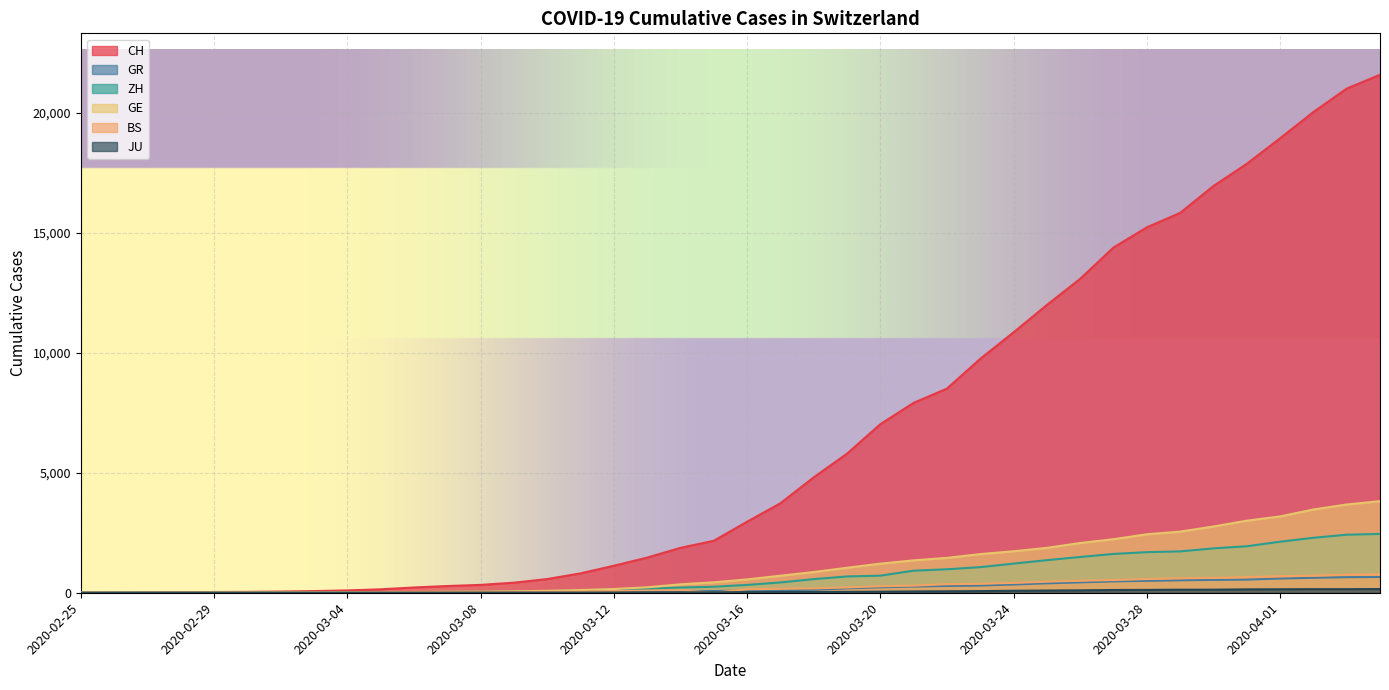

Reading right to left, transcribe all the data shown in this chart.

CH: 21583	21007	20030	18936	17872	16947	15827	15225	14384	13081	11990	10850	9746	8506	7912	7022	5794	4807	3727	2959	2165	1870	1463	1125	807	570	419	327	280	219	142	97	69	50	36	30	20	8	4	0
GR: 657	649	622	592	547	535	519	495	474	433	393	343	300	284	258	226	182	128	101	84	71	56	53	43	31	22	18	18	17	16	14	12	9	9	6	6	6	2	2	0
ZH: 2451	2418	2290	2126	1937	1849	1723	1691	1617	1490	1358	1213	1067	978	919	711	679	568	429	326	250	218	163	140	101	62	49	40	34	29	23	15	13	10	7	6	2	2	0	0
GE: 3816	3678	3469	3180	3003	2761	2547	2436	2231	2073	1870	1729	1611	1453	1350	1212	1041	863	710	556	435	351	227	155	114	80	60	45	43	30	20	16	14	11	10	9	5	1	1	0
BS: 767	754	714	687	653	617	605	569	530	501	462	410	374	356	297	270	220	181	164	143	0	100	92	73	49	33	28	24	21	15	8	3	3	1	1	1	1	1	0	0
JU: 154	149	149	145	140	128	127	119	114	100	92	82	69	61	54	44	36	32	29	25	19	18	17	12	7	7	7	5	5	4	4	2	2	1	1	1	1	1	0	0